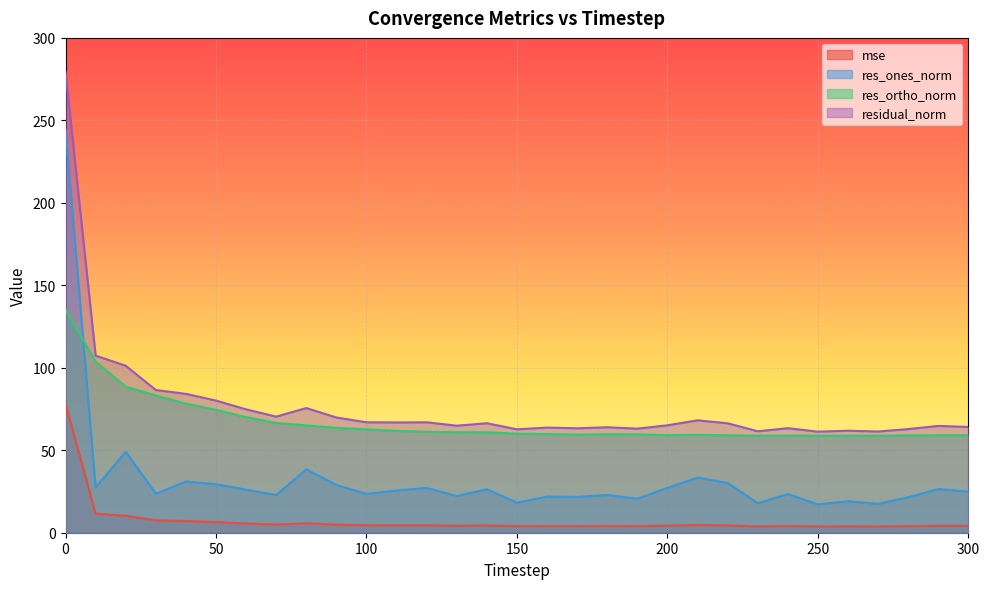

What is the total value across all series at 40?

200.6